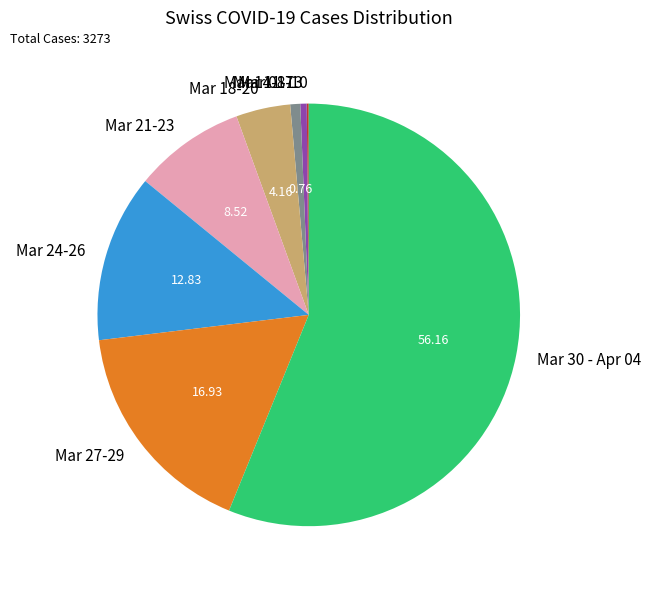

Is Mar 30 - Apr 04 the majority of the pie?

Yes